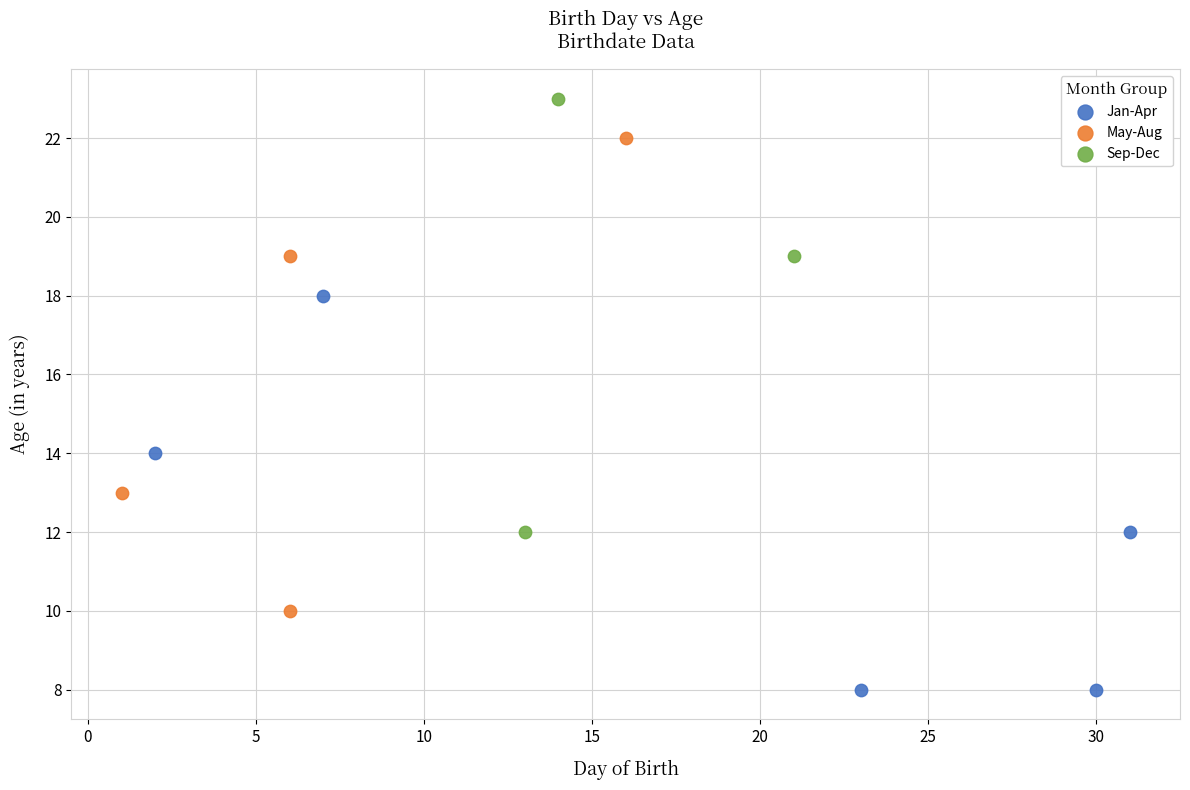

Which series has the largest Y range (max minus min)?

May-Aug